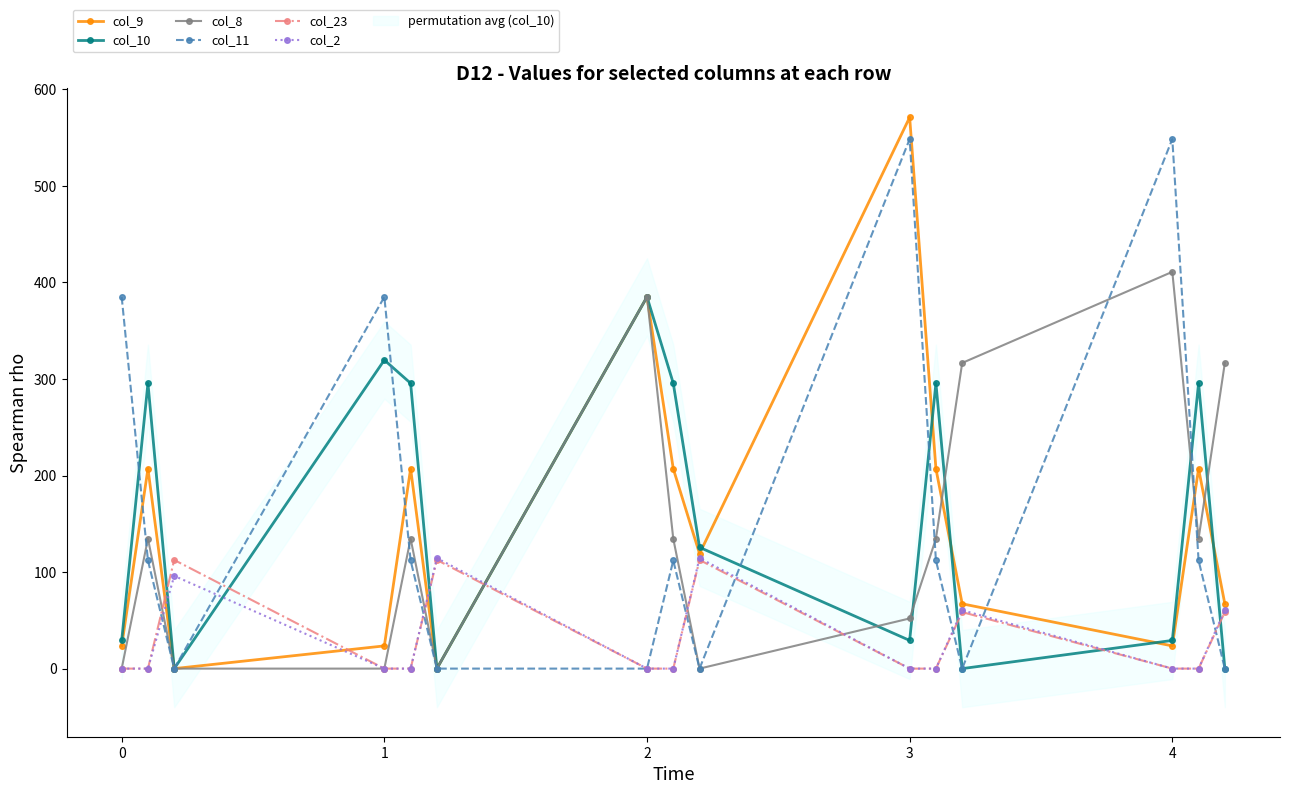

Does the chart have visible grid lines?

No